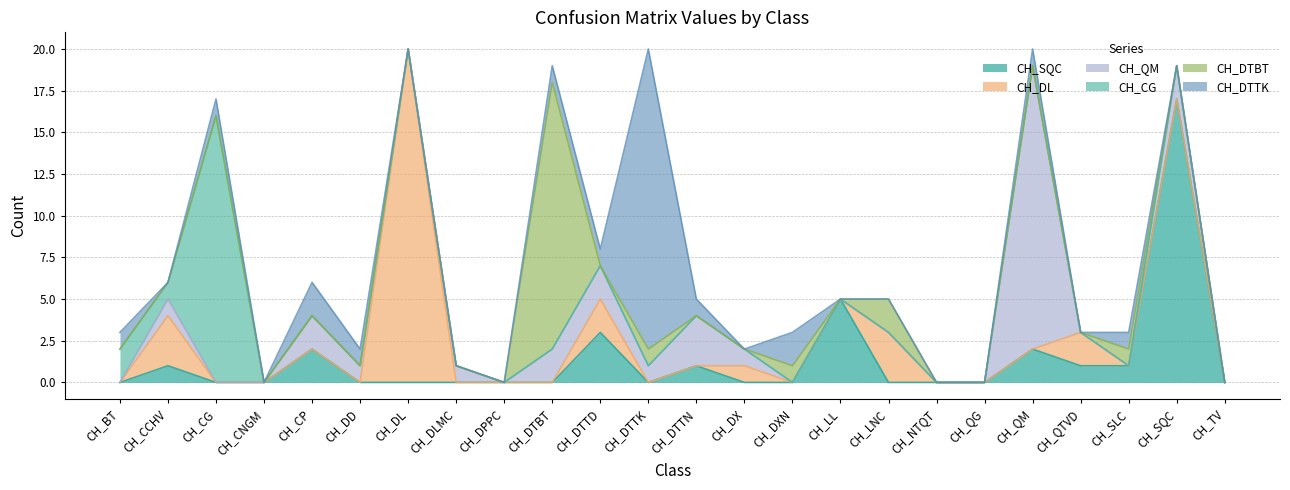

How many series are shown in this chart?

6